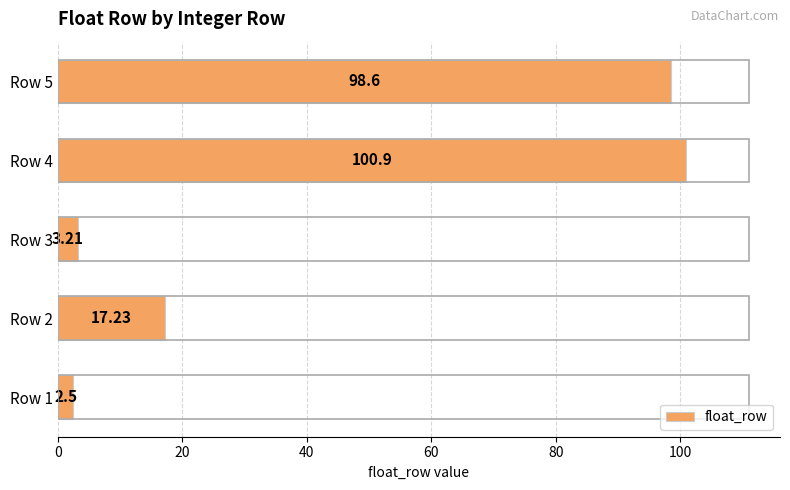

What is the average value?

44.5